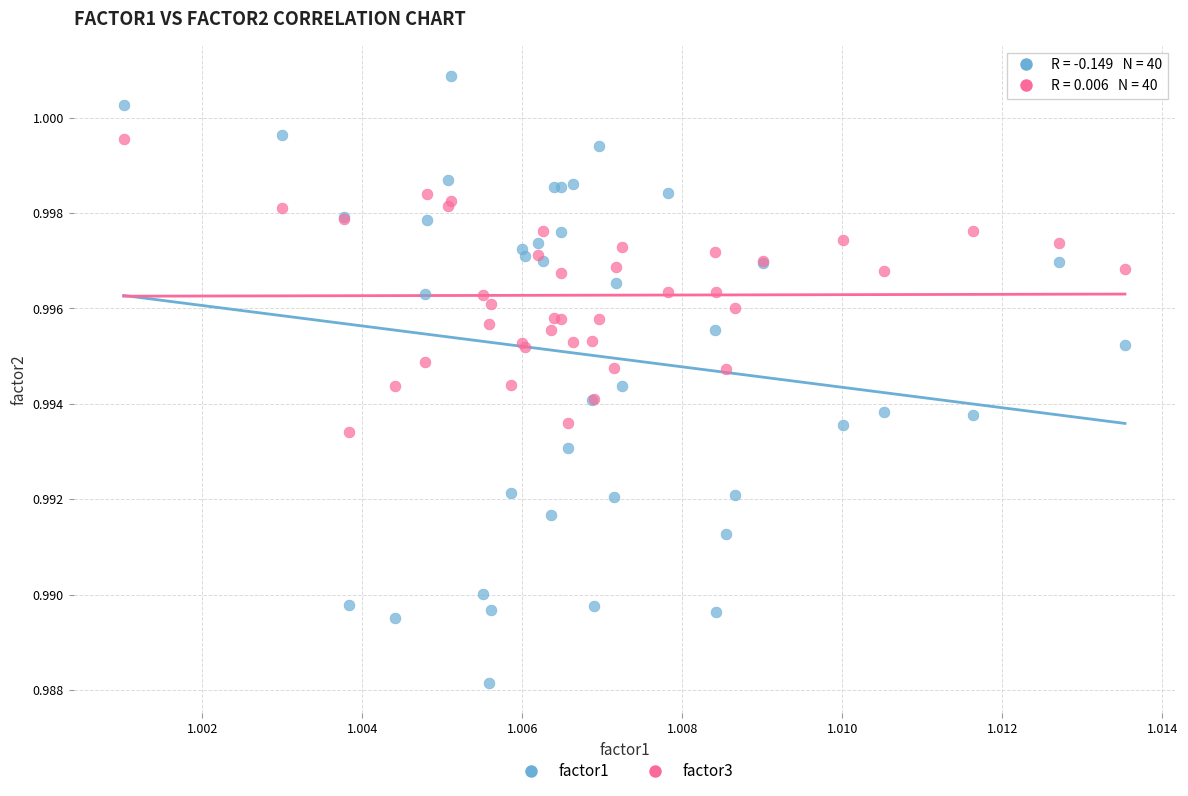

Which series reaches the minimum Y coordinate?

factor1